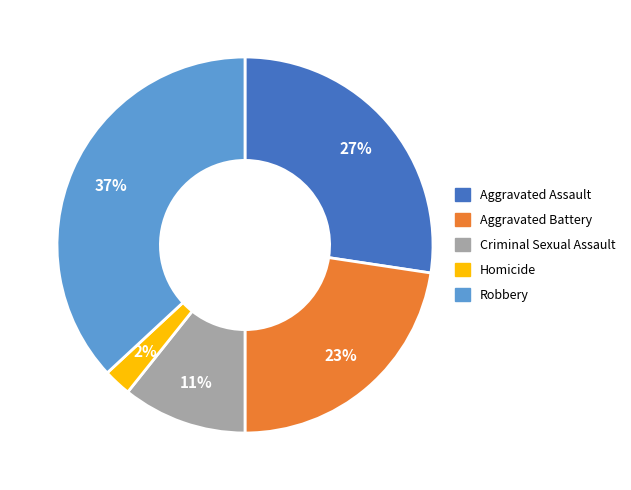

Rank the categories by value from highest to lowest.

Robbery, Aggravated Assault, Aggravated Battery, Criminal Sexual Assault, Homicide